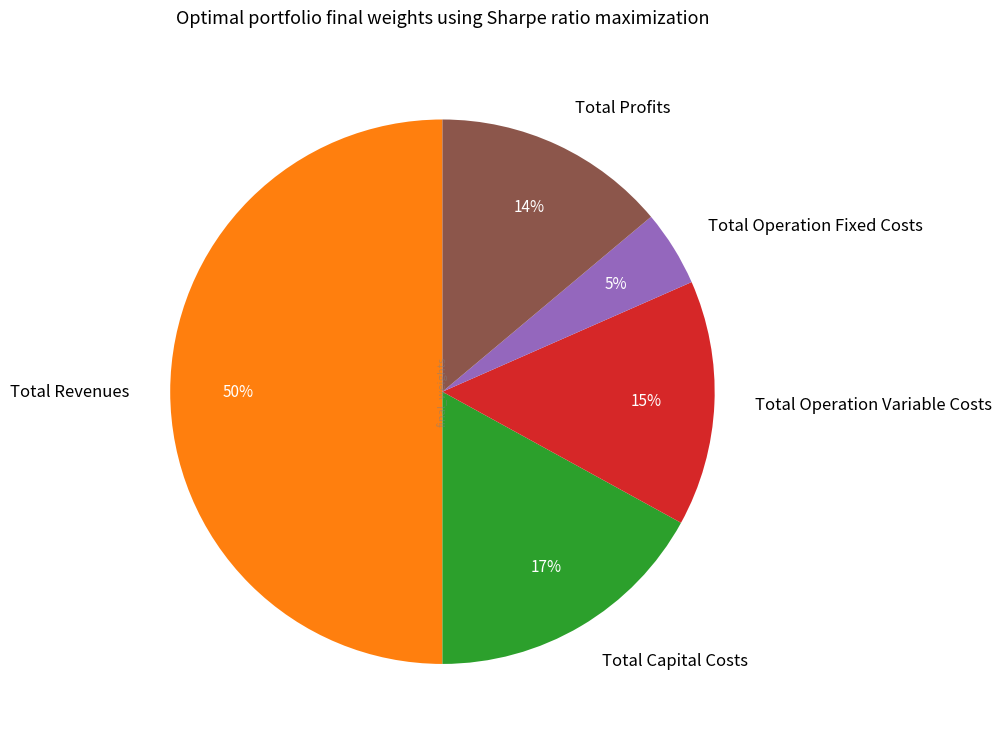

Do Total Profits and Total Revenues together represent more than half of the pie?

Yes